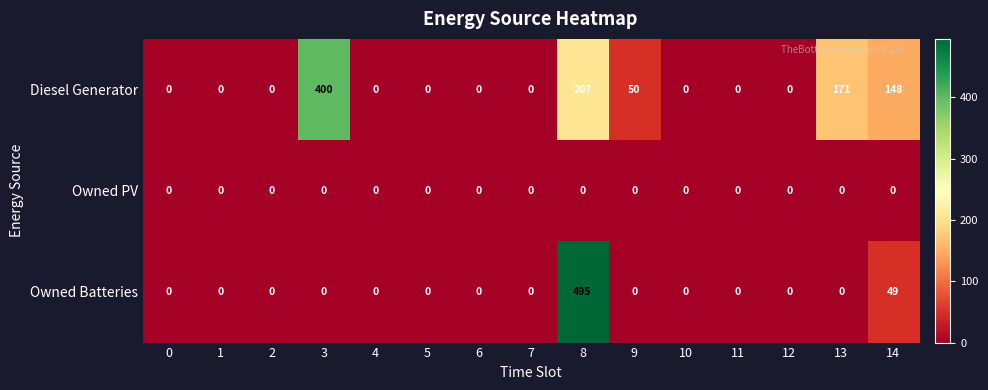

Rank the series by their maximum value, from highest to lowest.

Owned Batteries, Diesel Generator, Owned PV